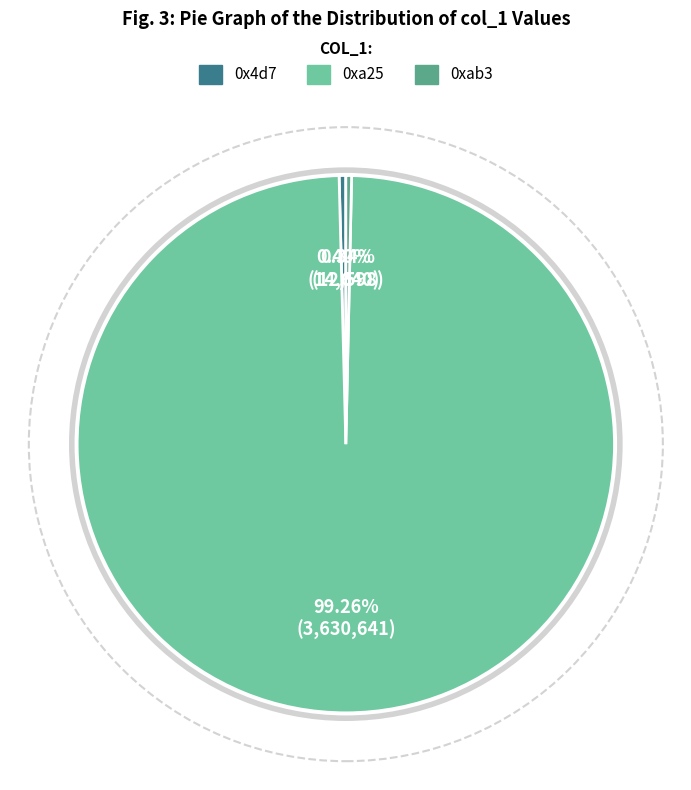

The 0xab3 slice represents 0% of the pie. True or false?

True